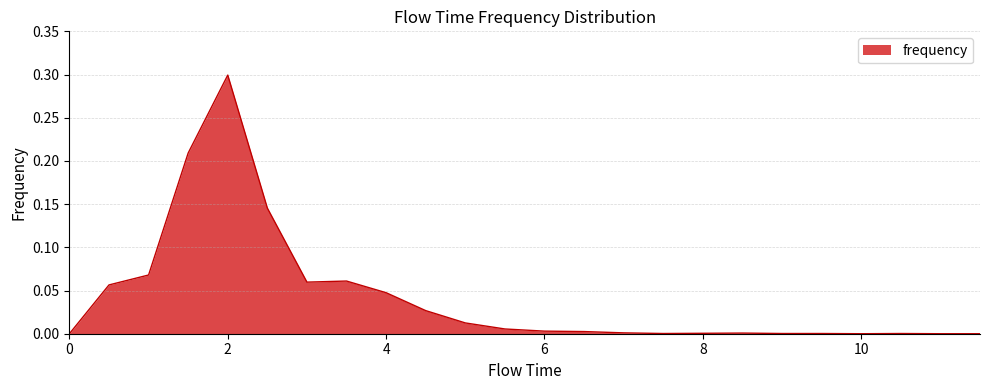

Does the chart display data point markers on the line(s)?

No